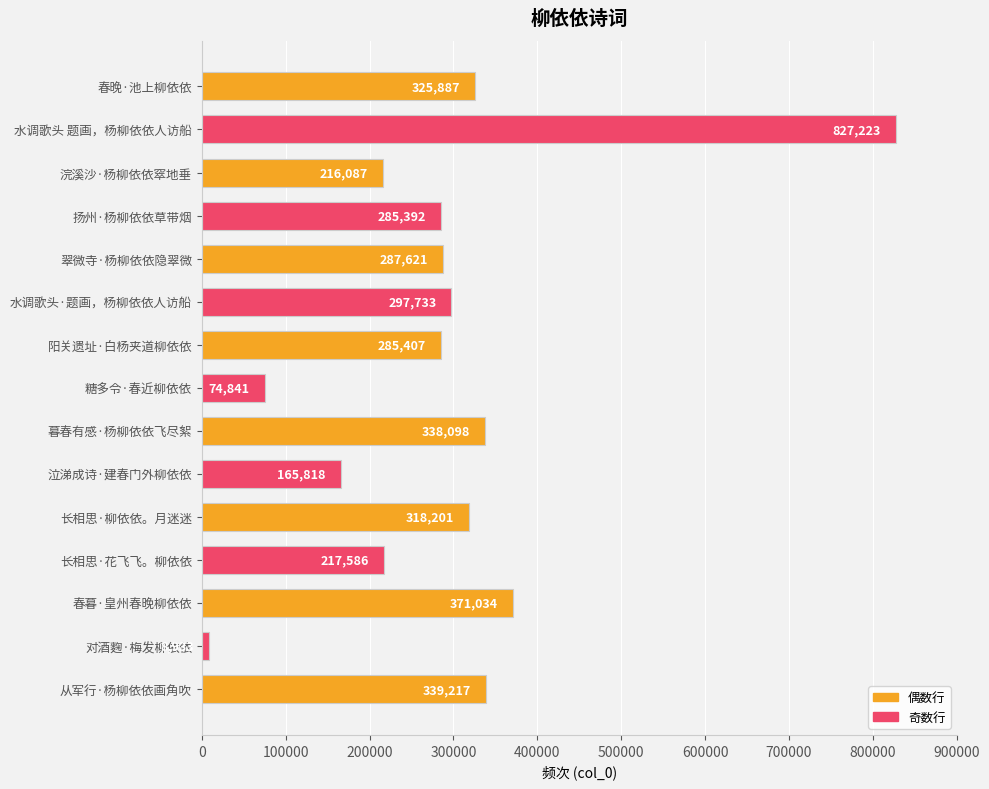

Count the number of data series in this chart.

1